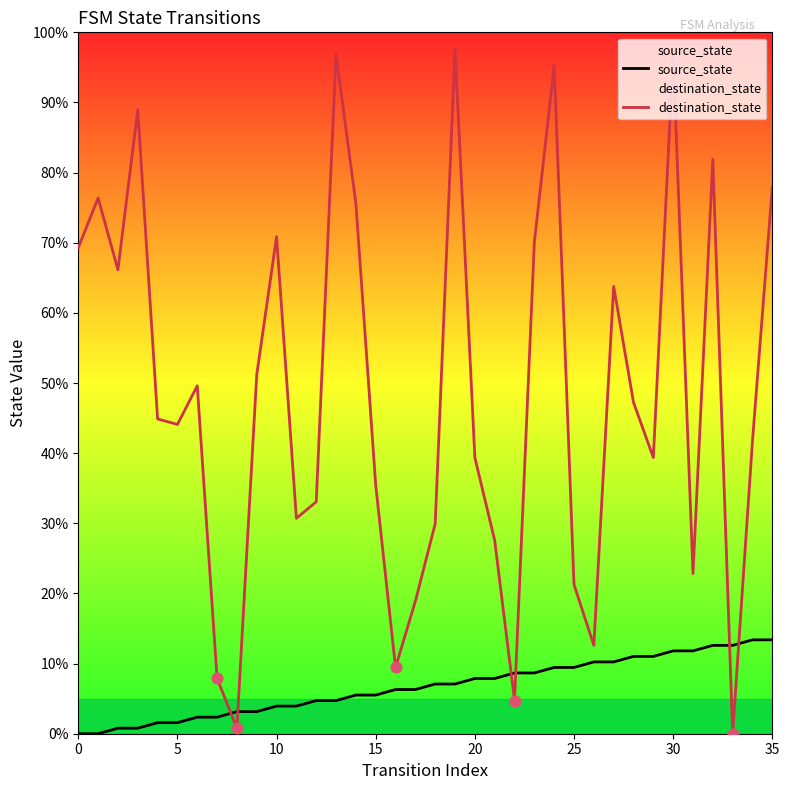

At how many categories does at least one series exceed 0?

36